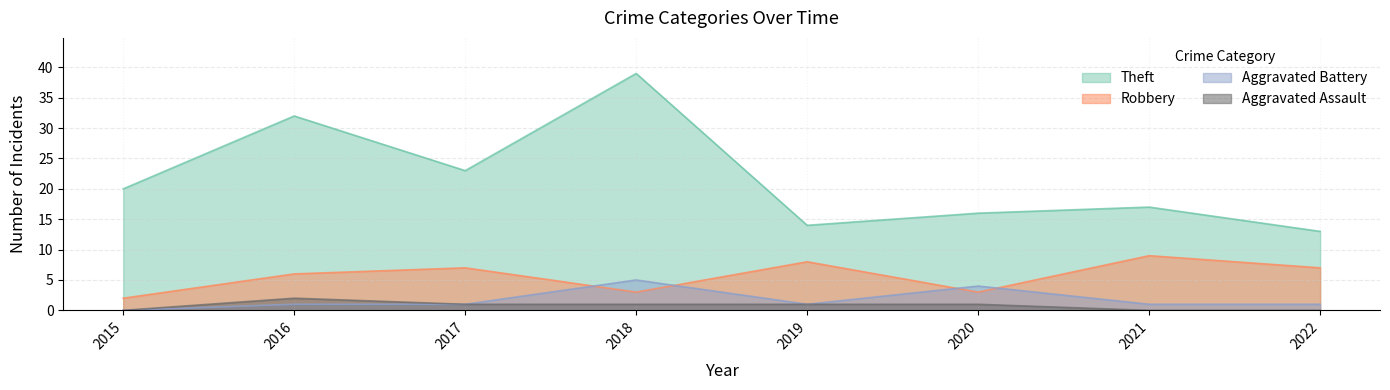

What are all the series names shown in the legend?

Theft, Robbery, Aggravated Battery, Aggravated Assault